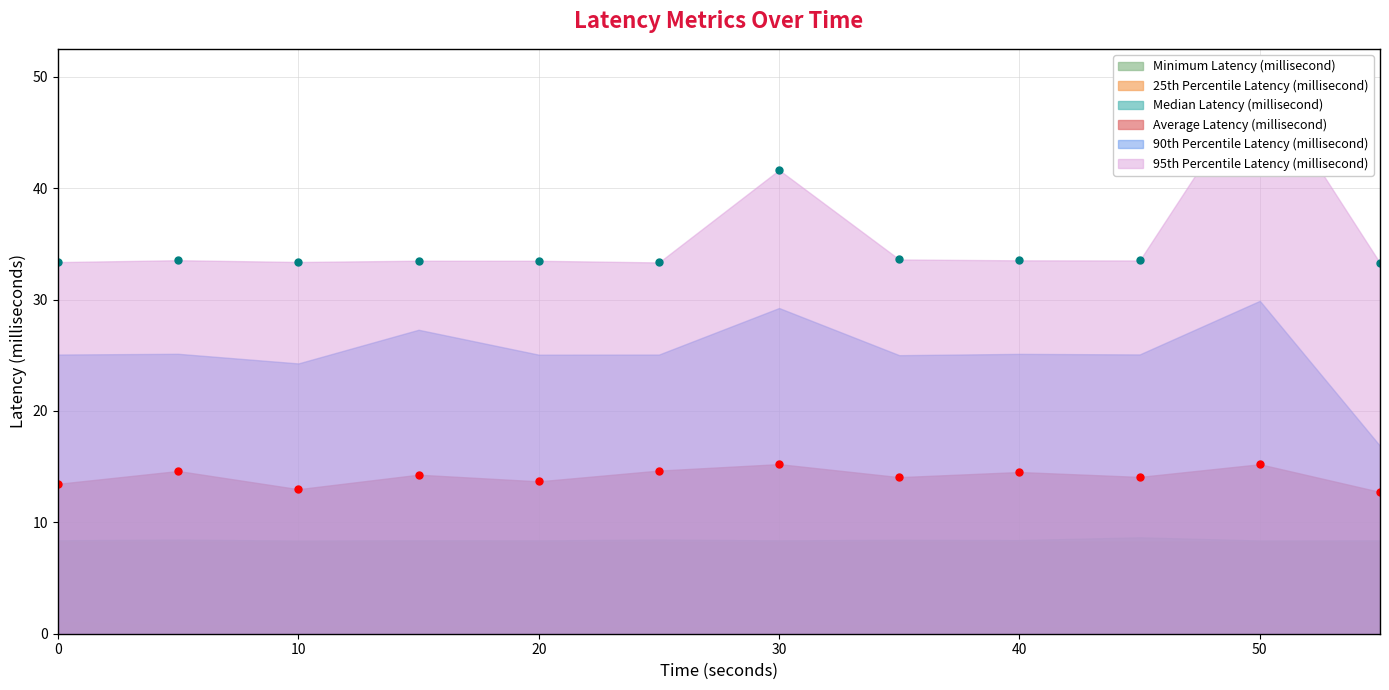

Is the value of Average Latency (millisecond) at 50 greater than the value of 90th Percentile Latency (millisecond) at 25?

No